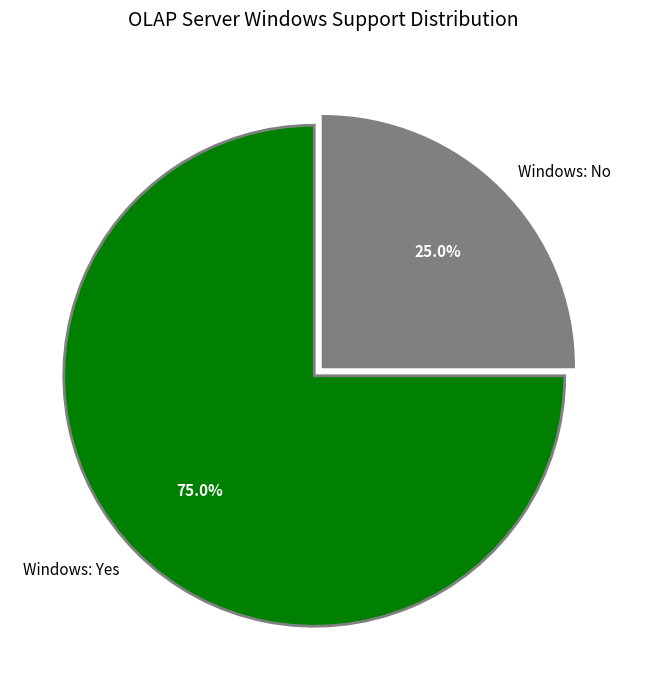

Count the number of slices in the pie.

2